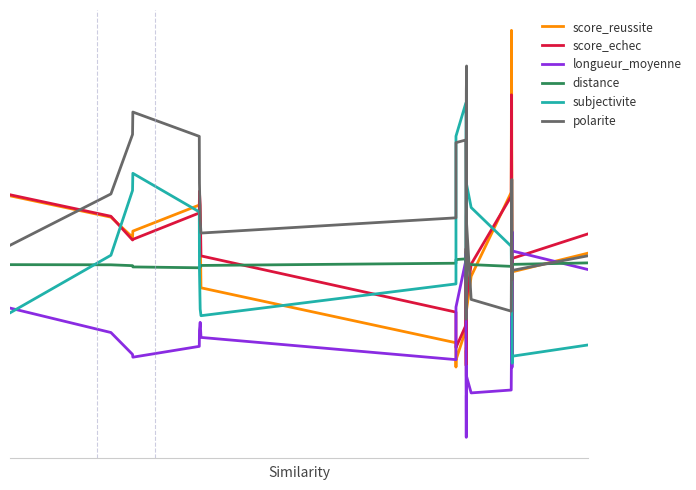

True or false: longueur_moyenne and distance intersect in this chart.

True